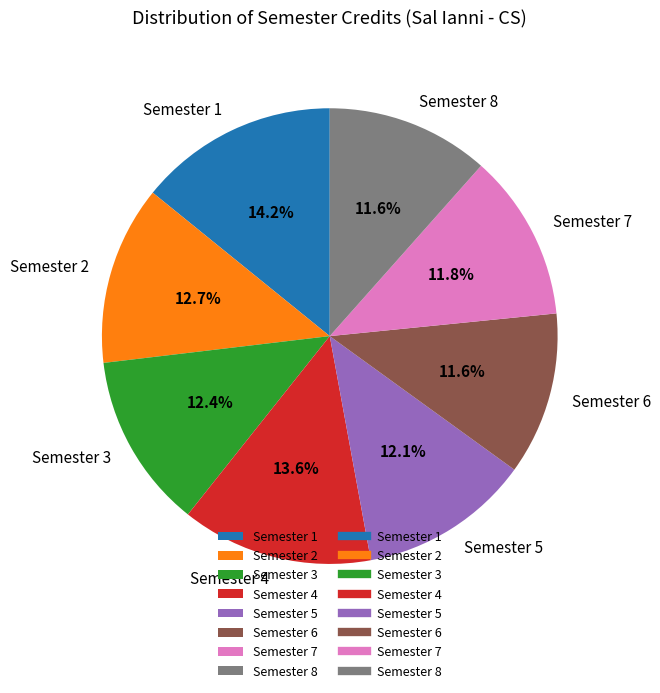

To the nearest percent, what is the average slice percentage?

12%